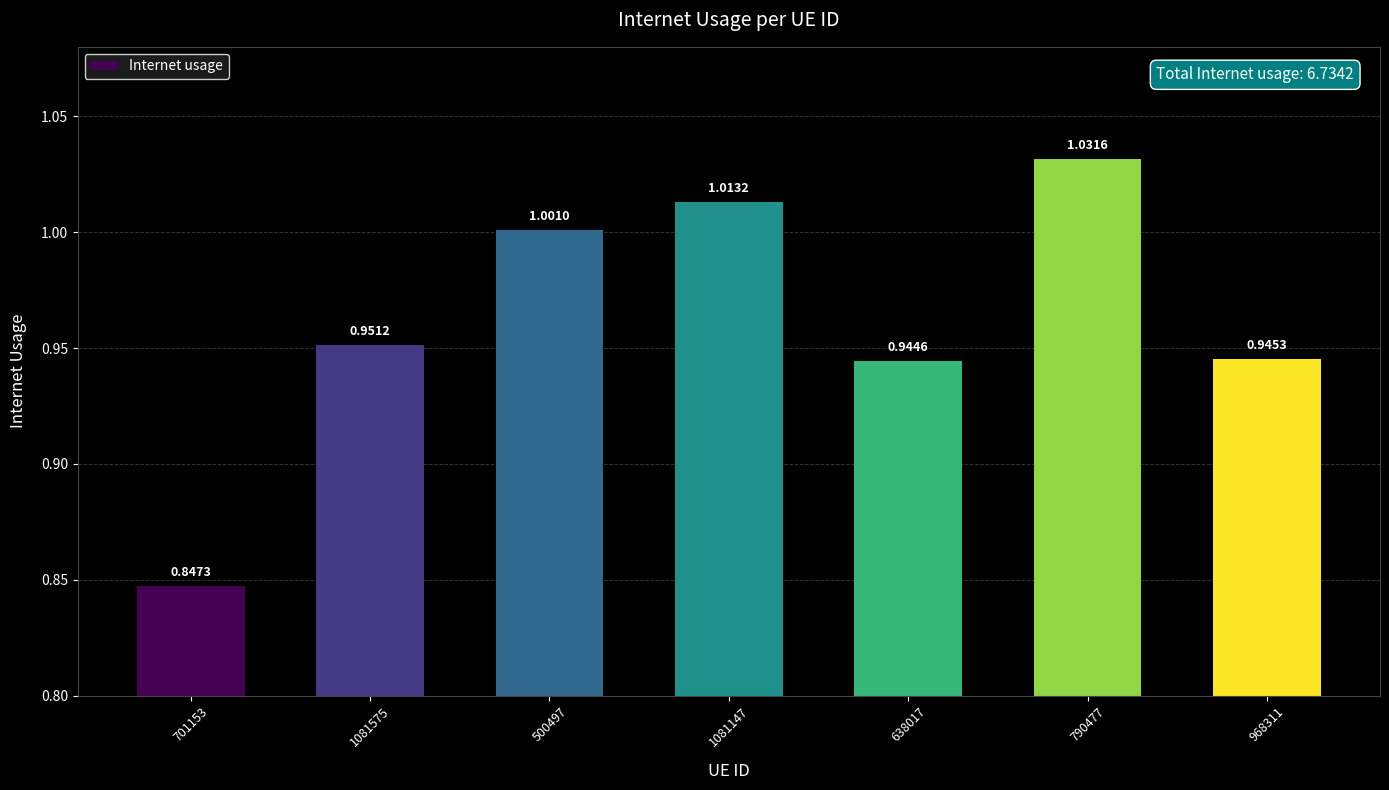

At which label is the value closest to 0?

701153